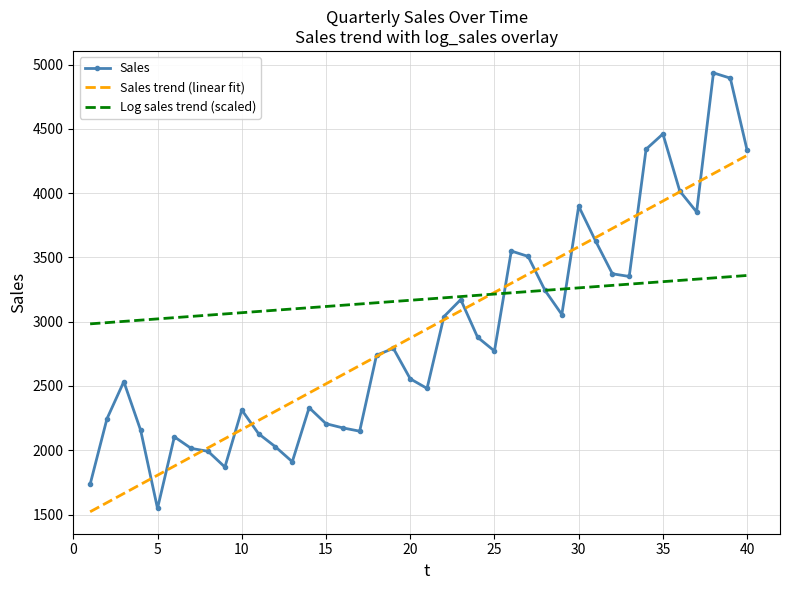

Which series has the largest total across all categories?

Log sales trend (scaled)